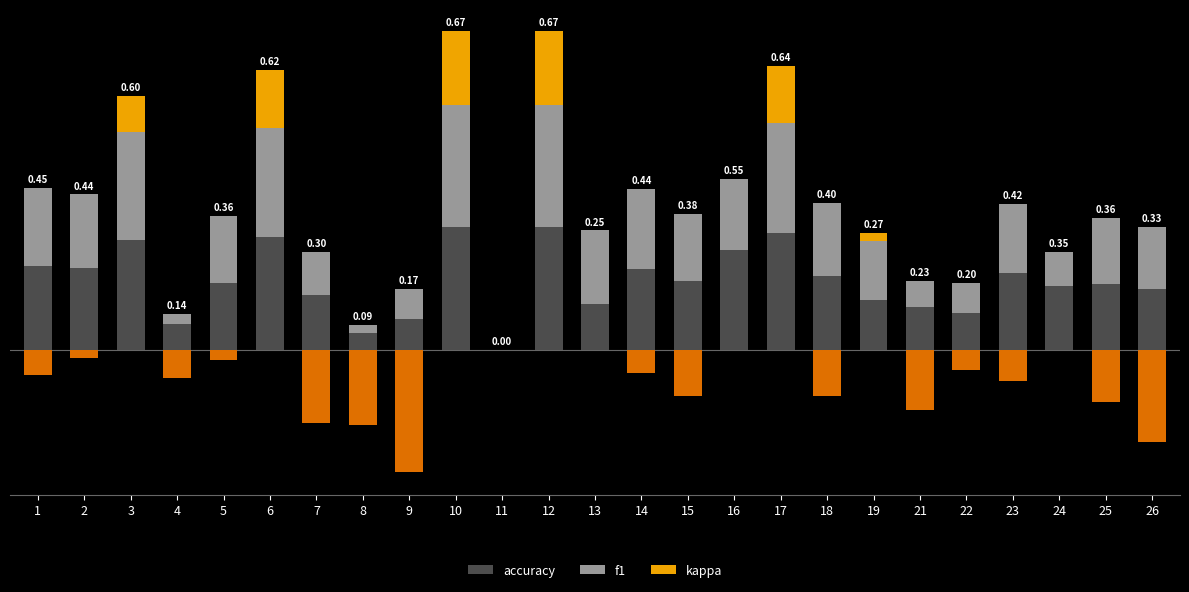

Reading right to left, transcribe all the data shown in this chart.

accuracy: 26=0.3	25=0.4	24=0.3	23=0.4	22=0.2	21=0.2	19=0.3	18=0.4	17=0.6	16=0.5	15=0.4	14=0.4	13=0.2	12=0.7	11=0.0	10=0.7	9=0.2	8=0.1	7=0.3	6=0.6	5=0.4	4=0.1	3=0.6	2=0.4	1=0.5
f1: 26=0.3	25=0.4	24=0.2	23=0.4	22=0.2	21=0.1	19=0.3	18=0.4	17=0.6	16=0.4	15=0.4	14=0.4	13=0.4	12=0.7	11=0.0	10=0.7	9=0.2	8=0.0	7=0.2	6=0.6	5=0.4	4=0.1	3=0.6	2=0.4	1=0.4
kappa: 26=0.0	25=0.0	24=0.0	23=0.0	22=0.0	21=0.0	19=0.0	18=0.0	17=0.3	16=0.0	15=0.0	14=0.0	13=0.0	12=0.4	11=0.0	10=0.4	9=0.0	8=0.0	7=0.0	6=0.3	5=0.0	4=0.0	3=0.2	2=0.0	1=0.0